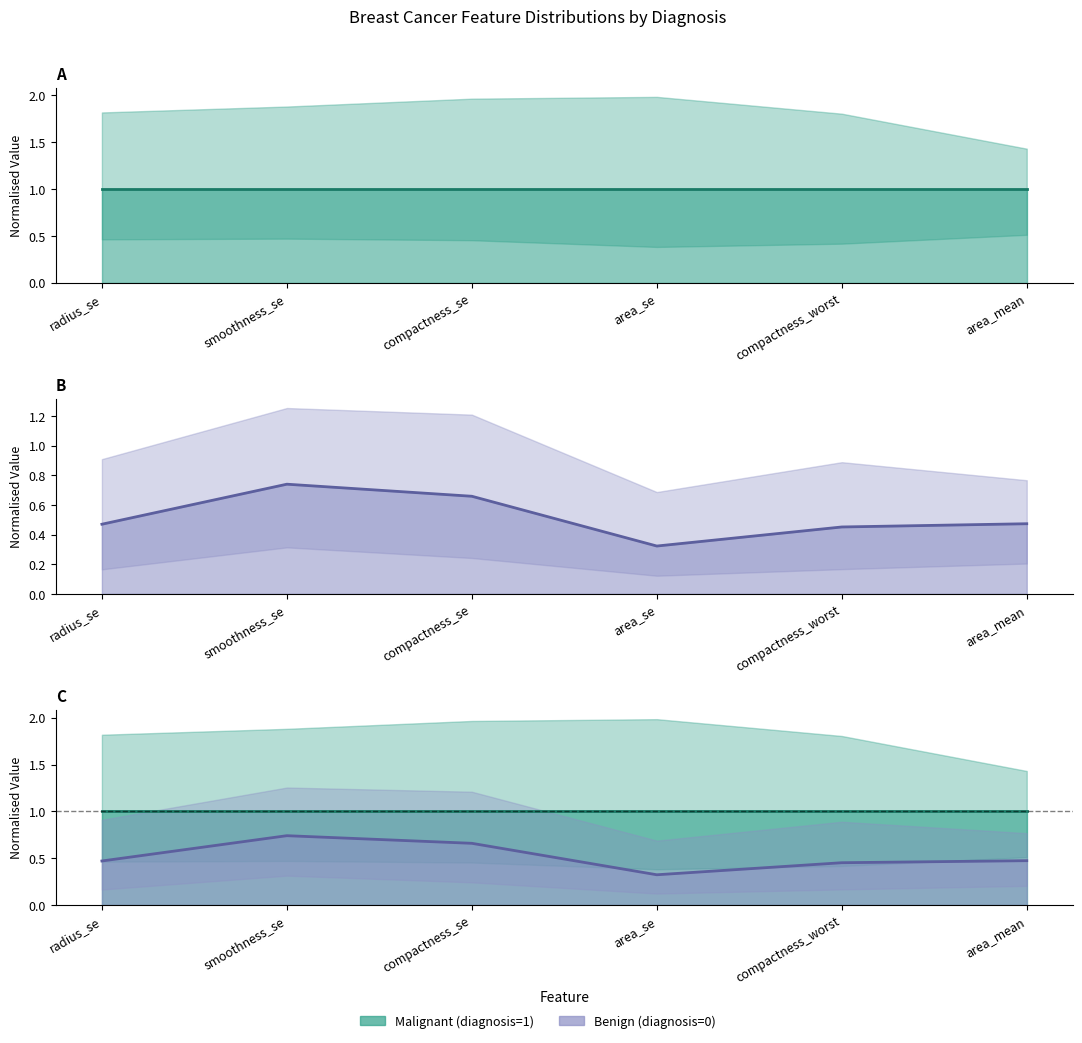

What is the approximate value of Benign (diagnosis=0) mean at area_mean?

0.5